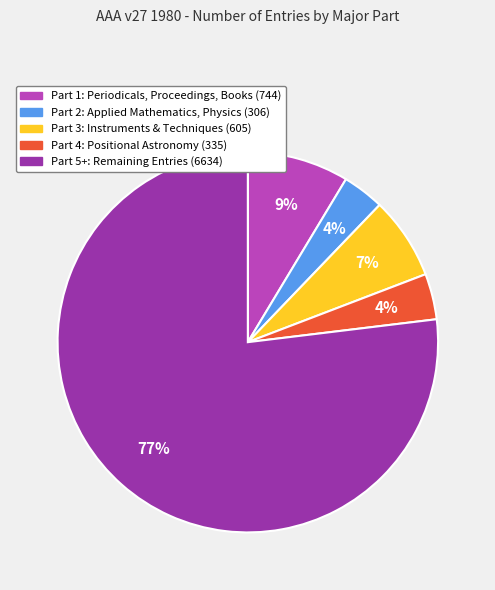

To the nearest percent, what is the average slice percentage?

20%